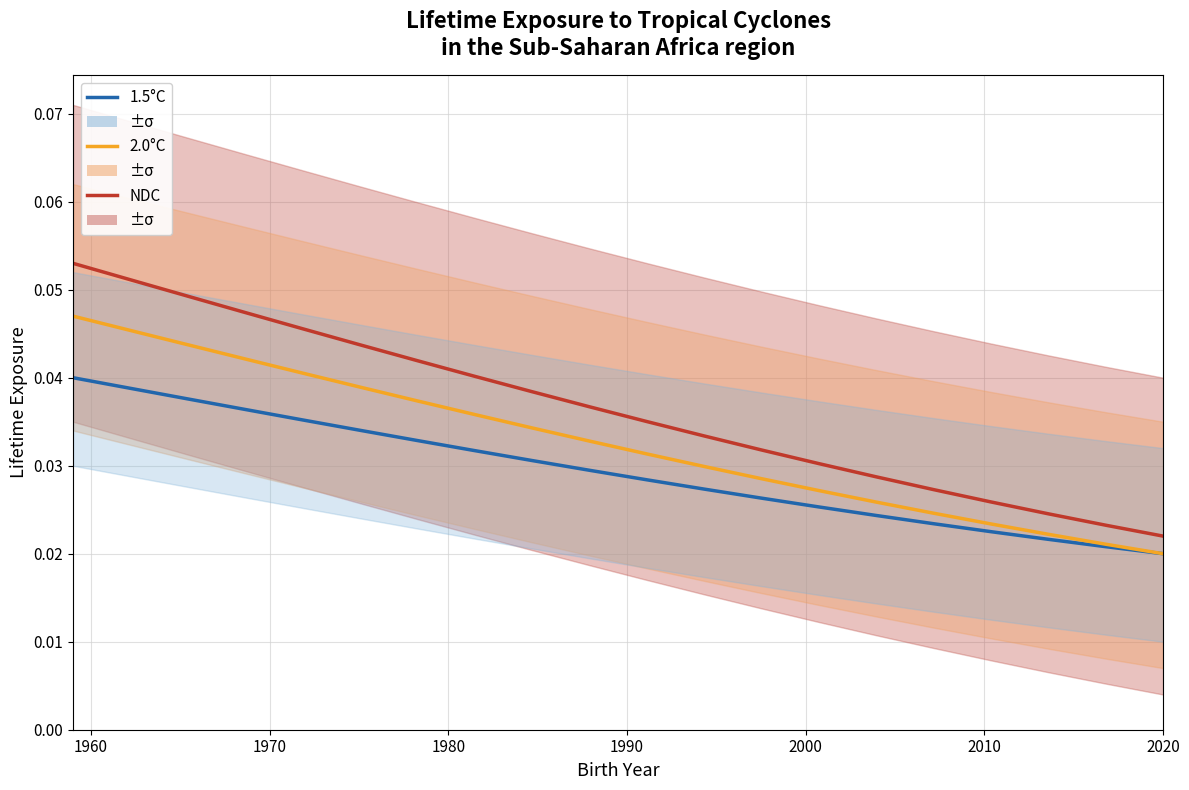

Which series has the largest total across all categories?

NDC